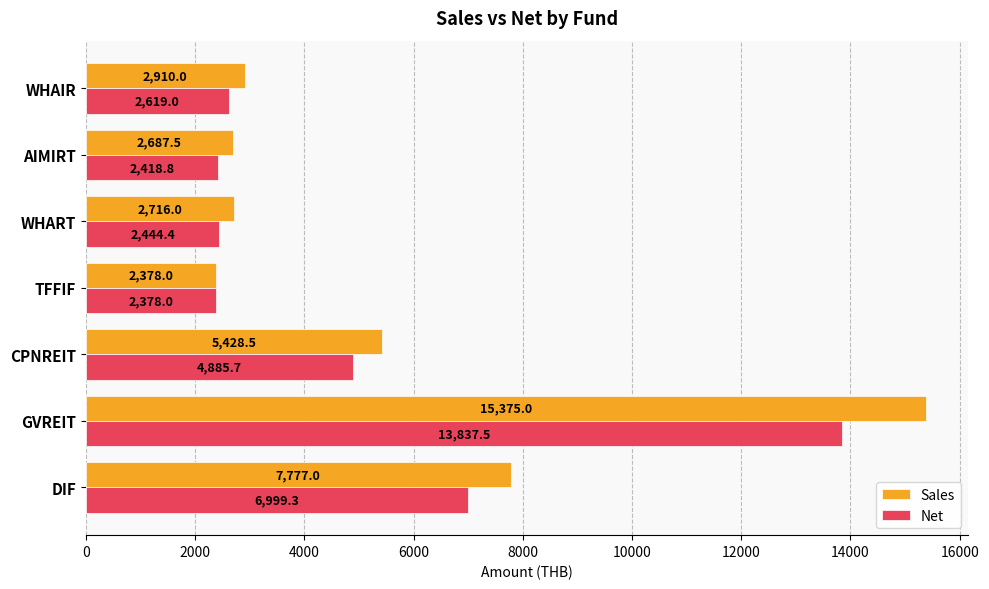

Is it true that Net equals 6999.3 at DIF?

True